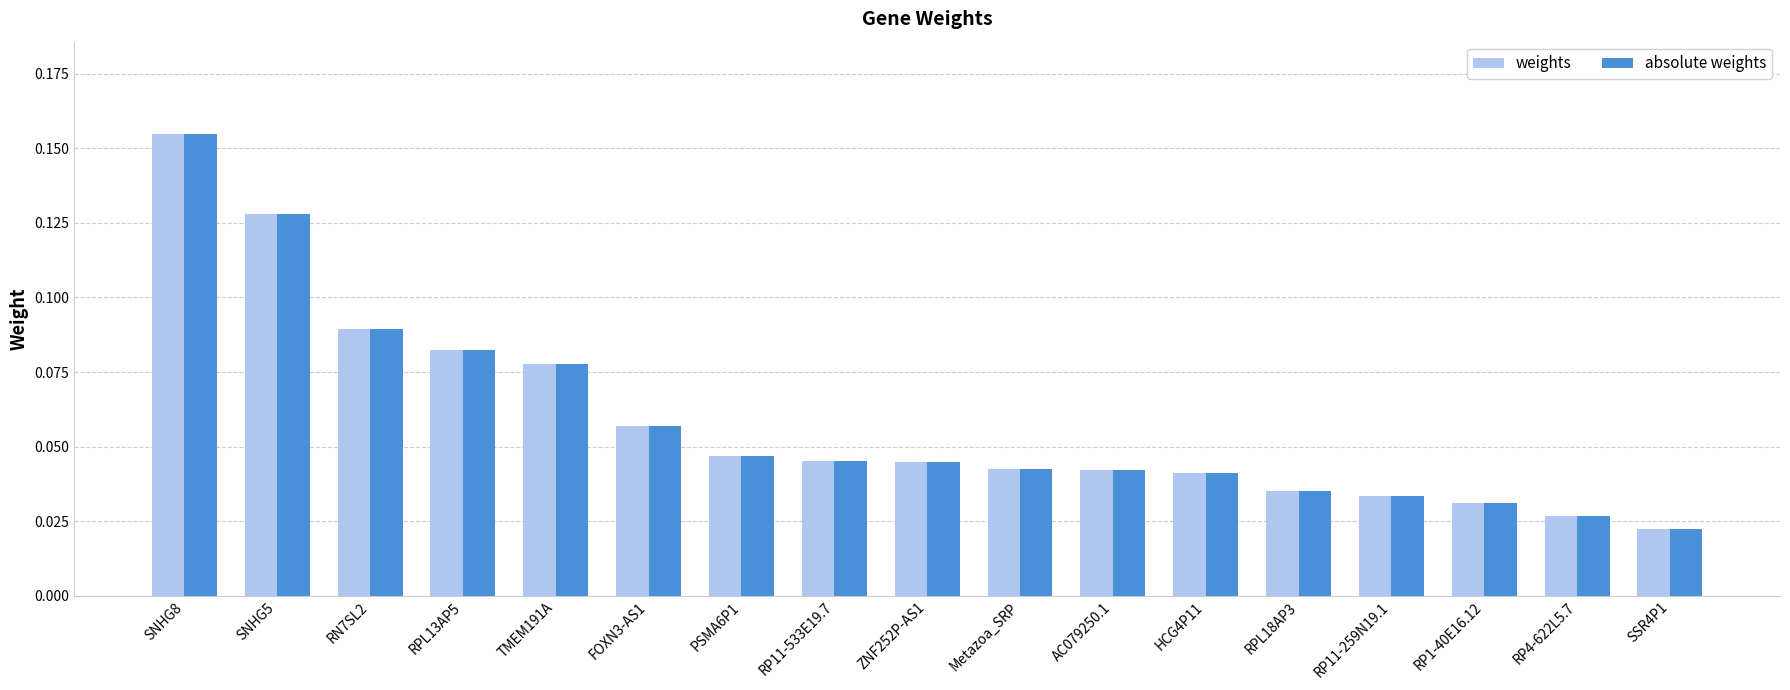

What is the sum of all weights values?

1.0